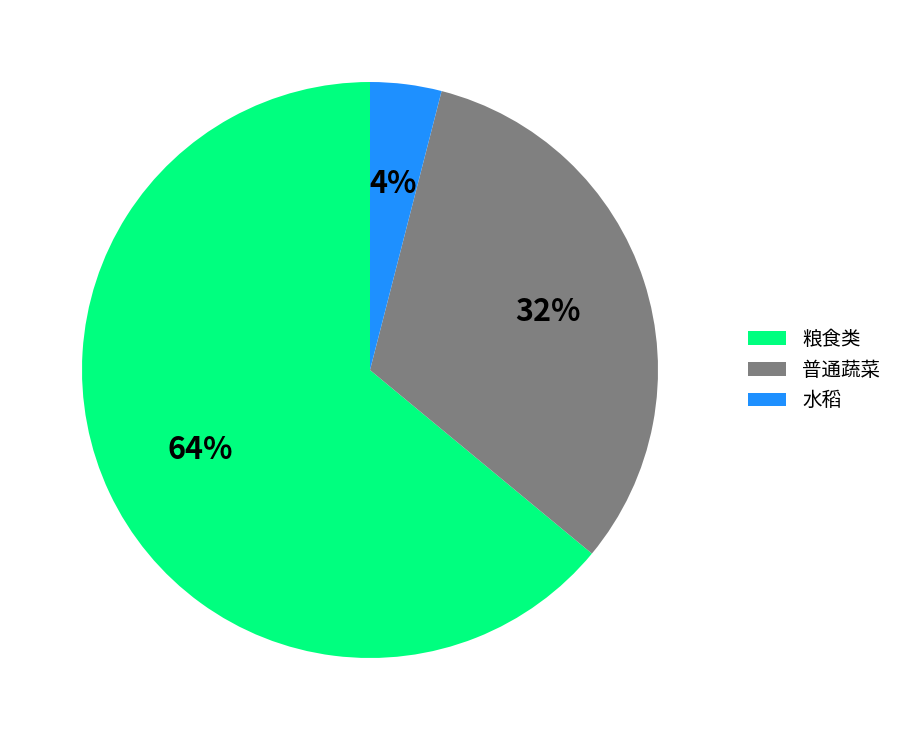

What percentage is the 普通蔬菜 slice, to the nearest percent?

32%